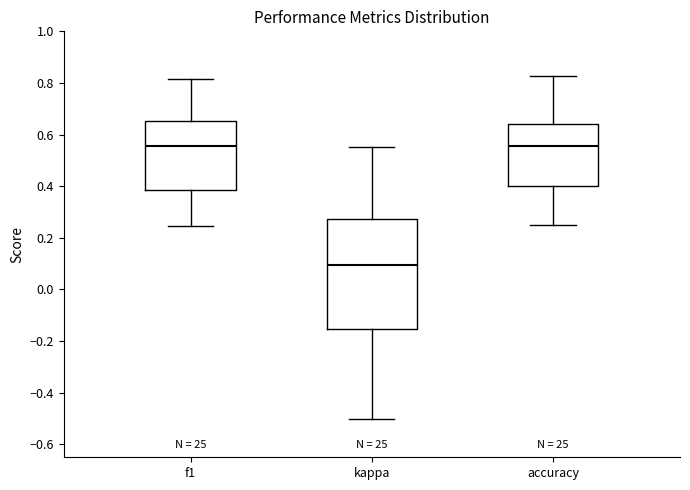

Where does the lower whisker of the box for kappa end on the y-axis? The values are not printed on the chart, so give them approximately, as read against the axis.

-0.50